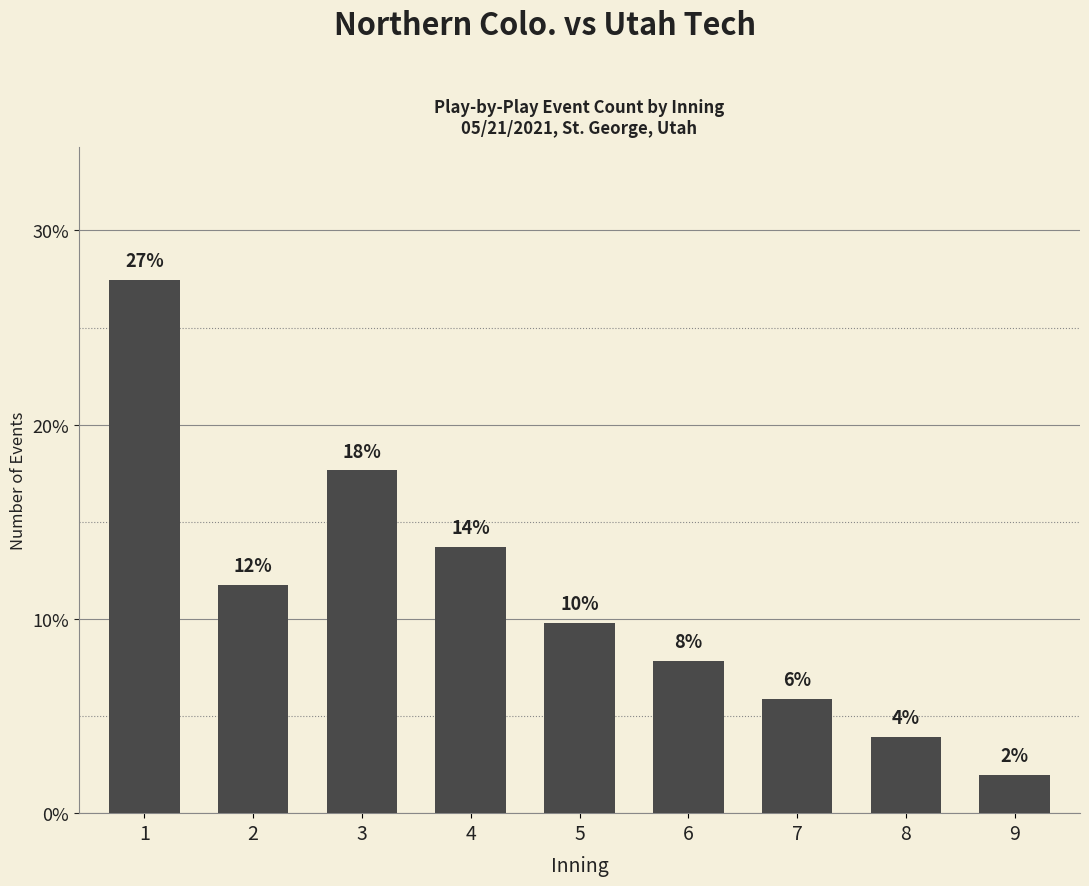

Does the chart contain any negative values?

No